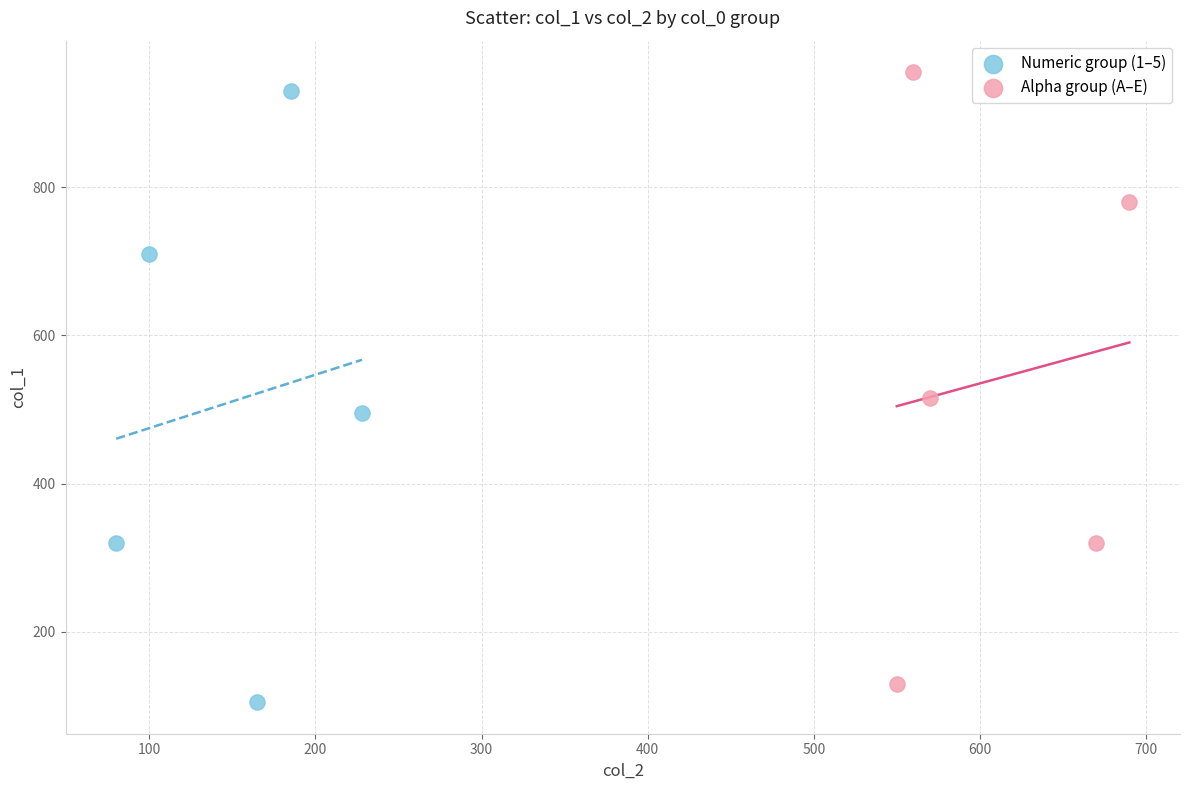

What are all the series names shown in the legend?

Numeric group (1–5), Alpha group (A–E)